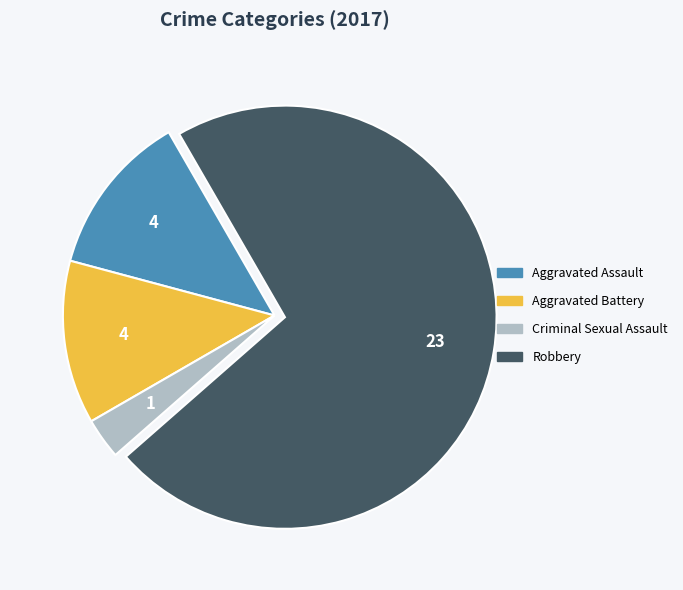

What is the ratio of the value at Aggravated Battery to the value at Aggravated Assault?

1.0